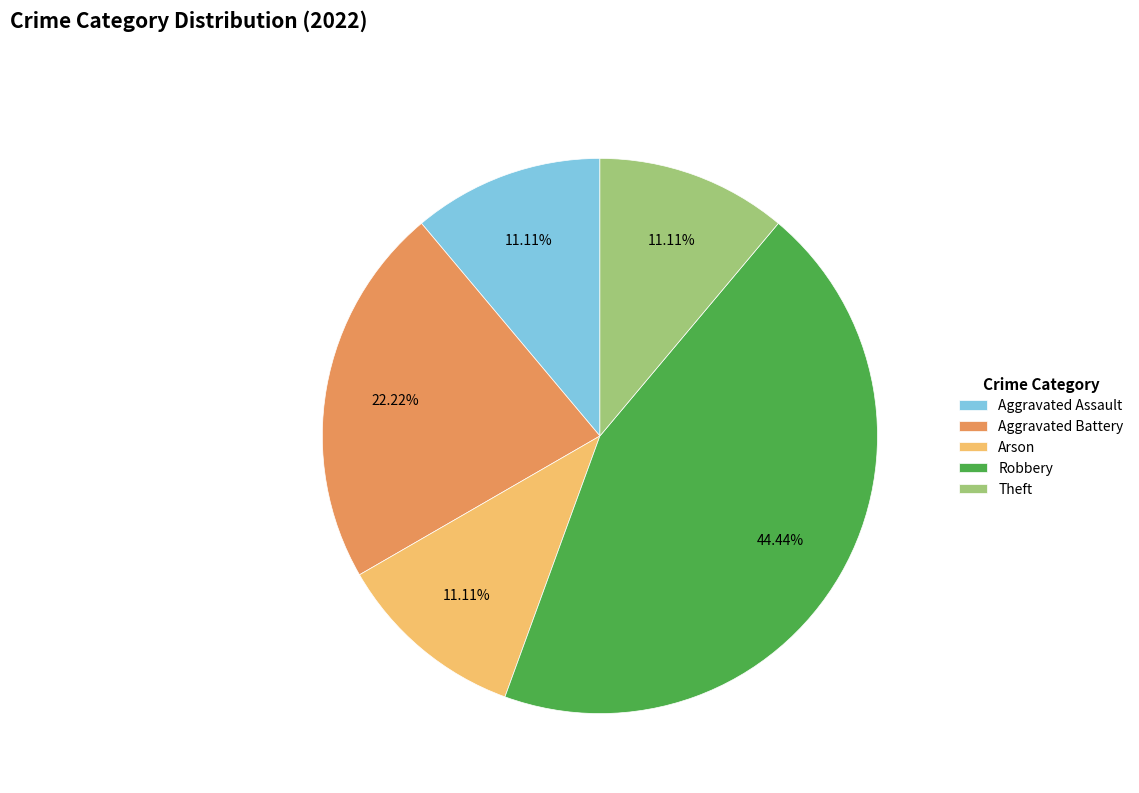

Is it true that Theft is 1% of the pie?

False